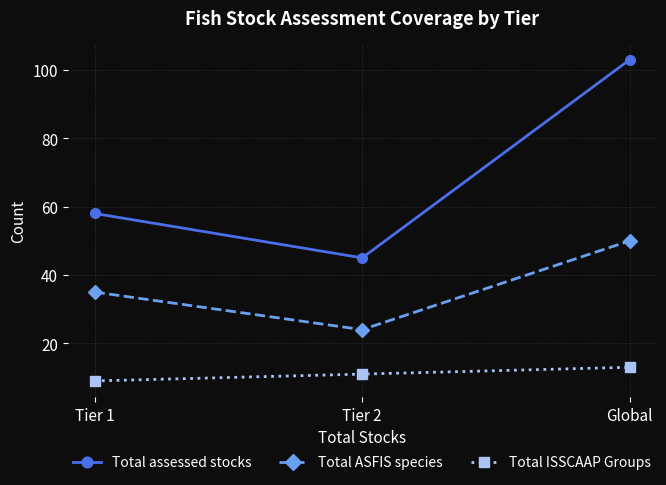

What value does the Total ISSCAAP Groups series have at Global?

13